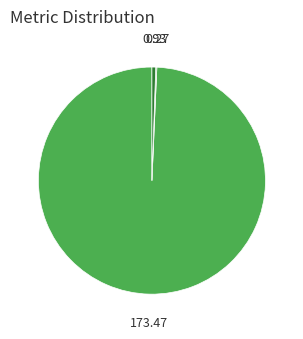

Is there any slice that represents more than half of the pie?

Yes